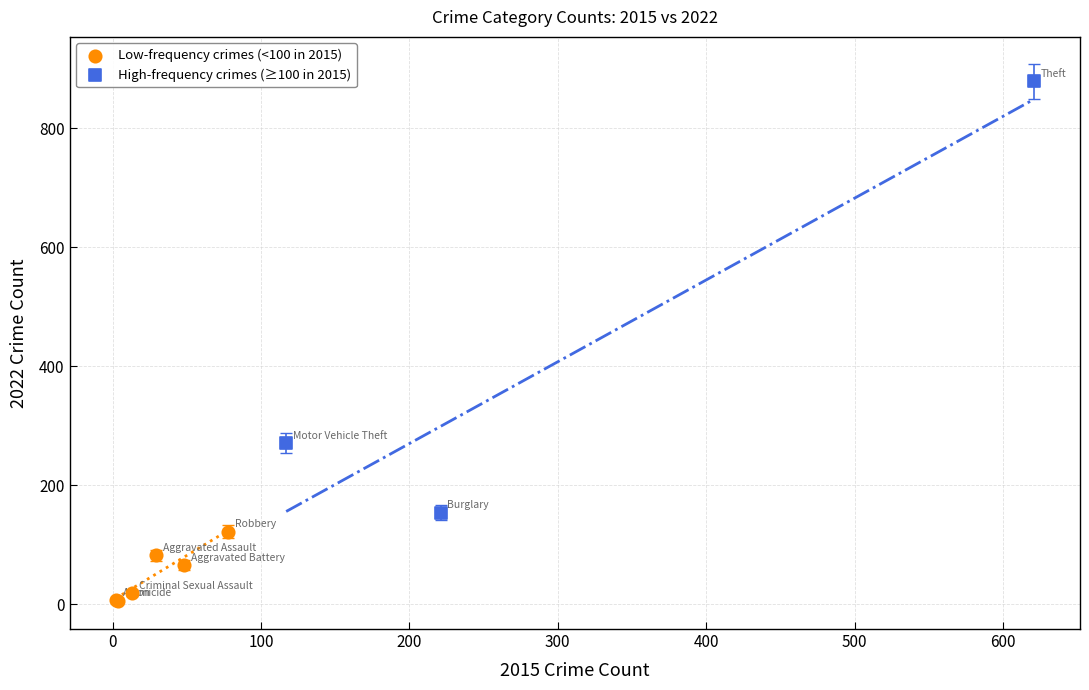

Which series has the widest spread of Y values?

High-frequency crimes (≥100 in 2015)